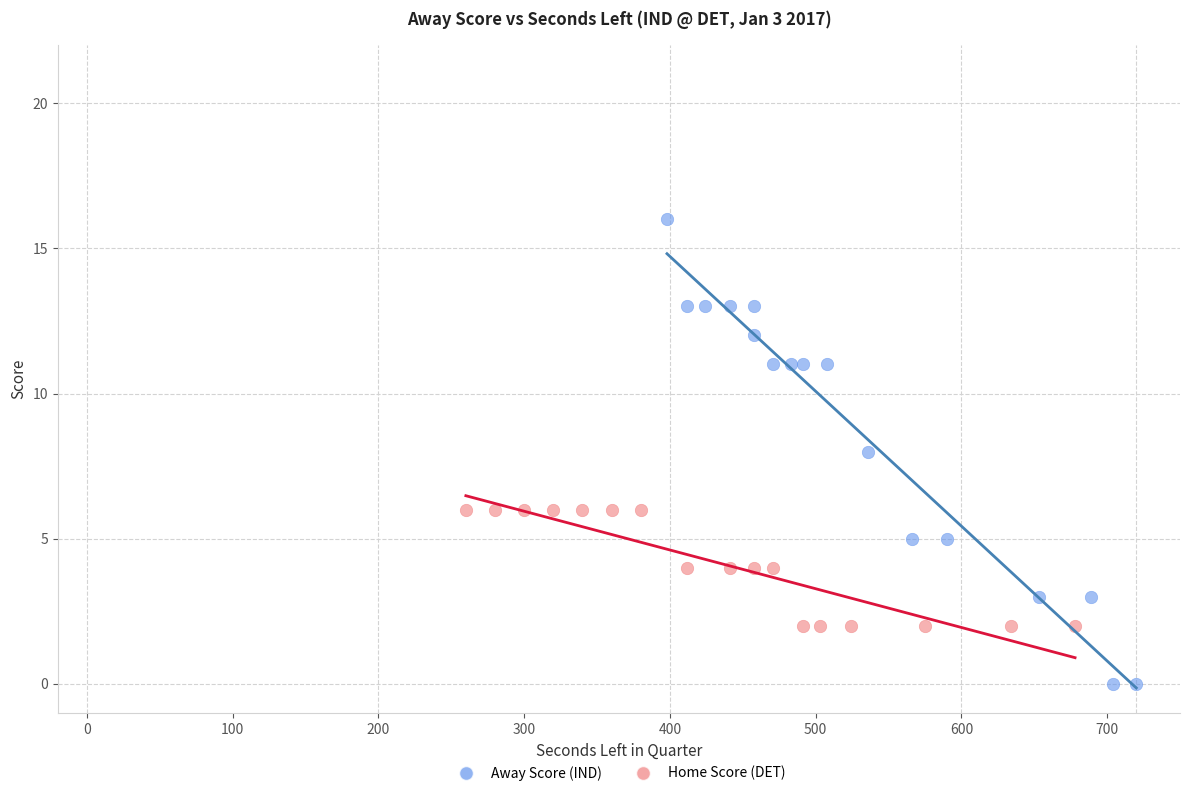

Which series reaches the maximum Y coordinate?

Away Score (IND)